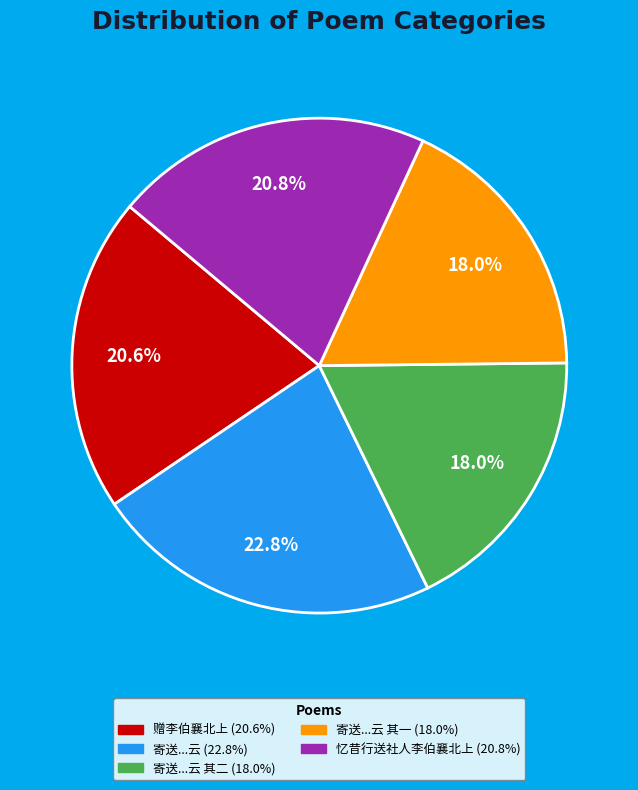

How many segments does this pie chart have?

5